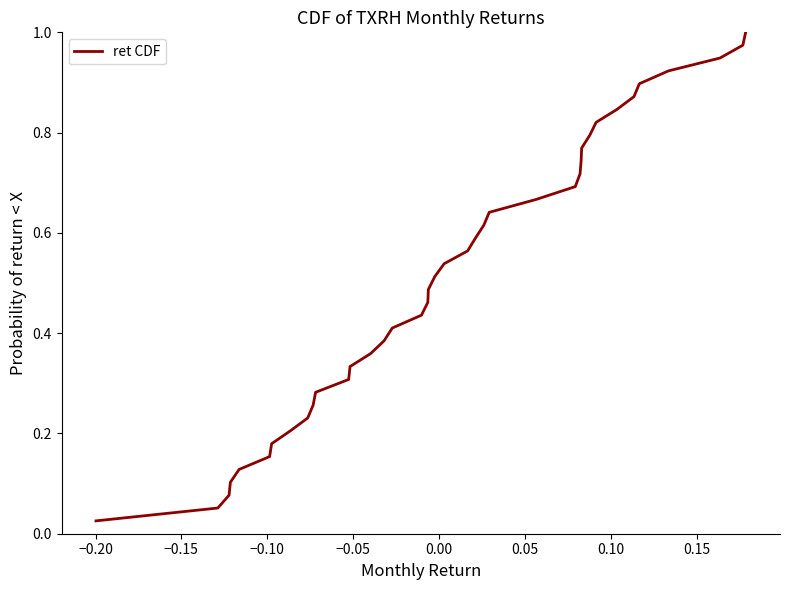

Does the chart display data point markers on the line(s)?

No